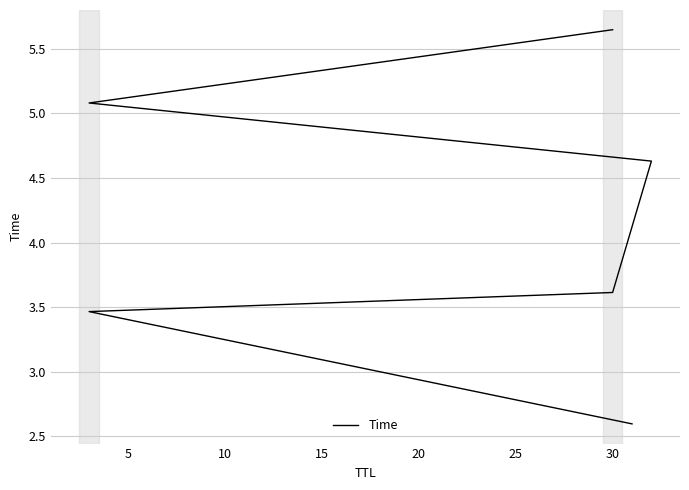

What is the sum of all values?

25.0